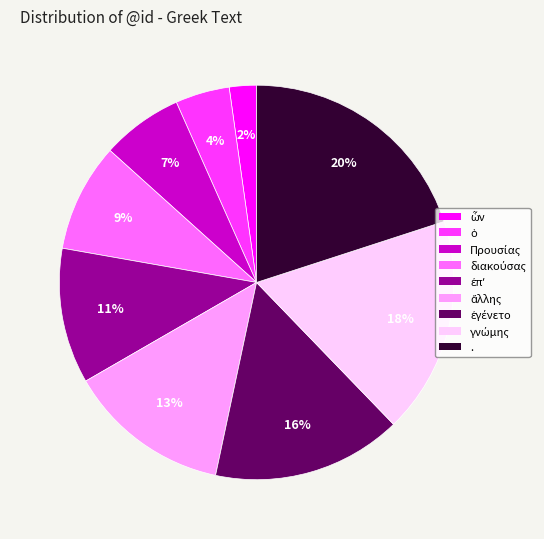

To the nearest percent, what is the average slice percentage?

11%